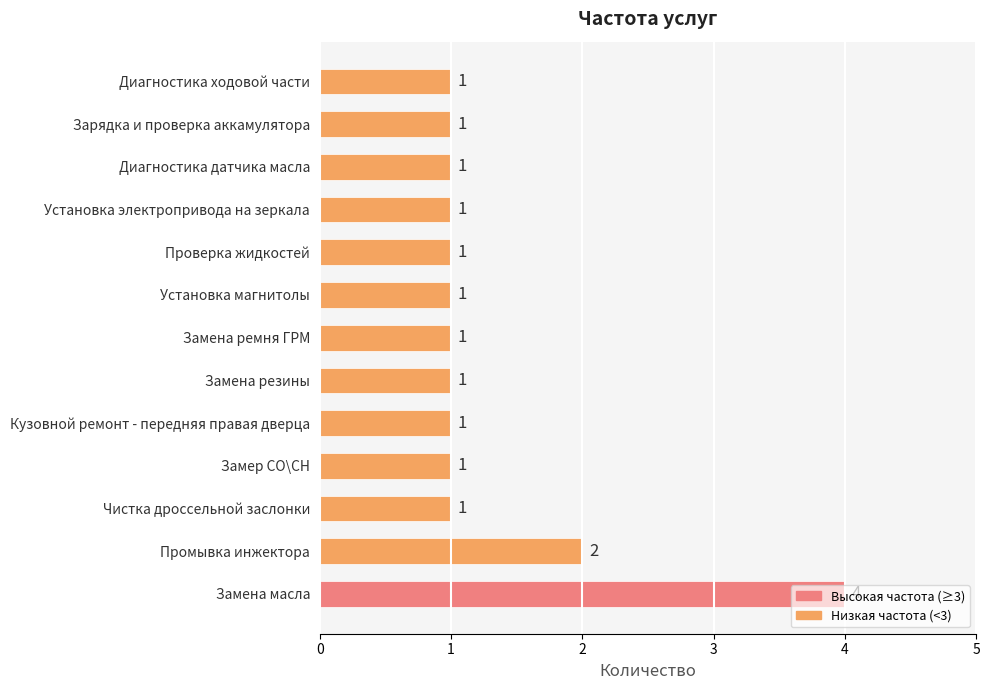

Between Промывка инжектора and Замена ремня ГРМ, which is larger?

Промывка инжектора